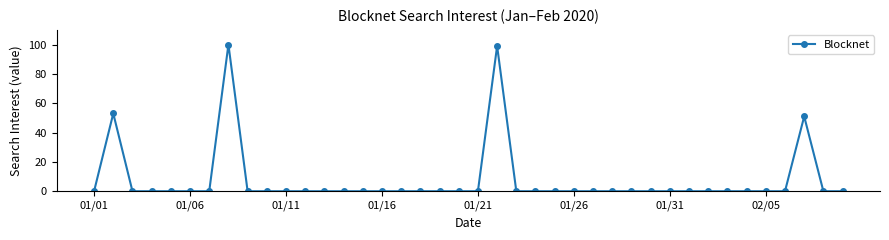

What is the average value?

8